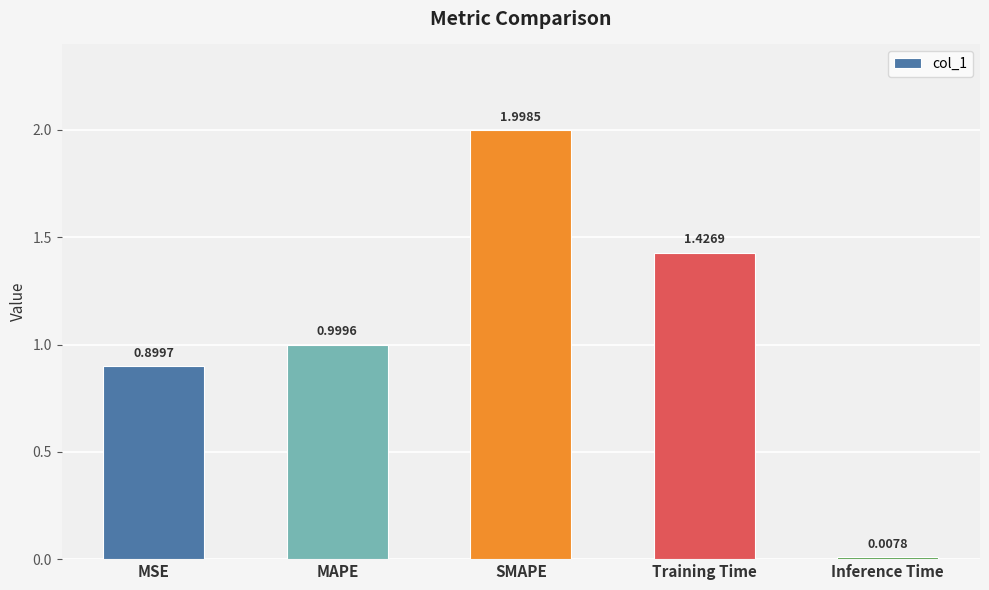

True or false: the data shows 0.4 at SMAPE.

False